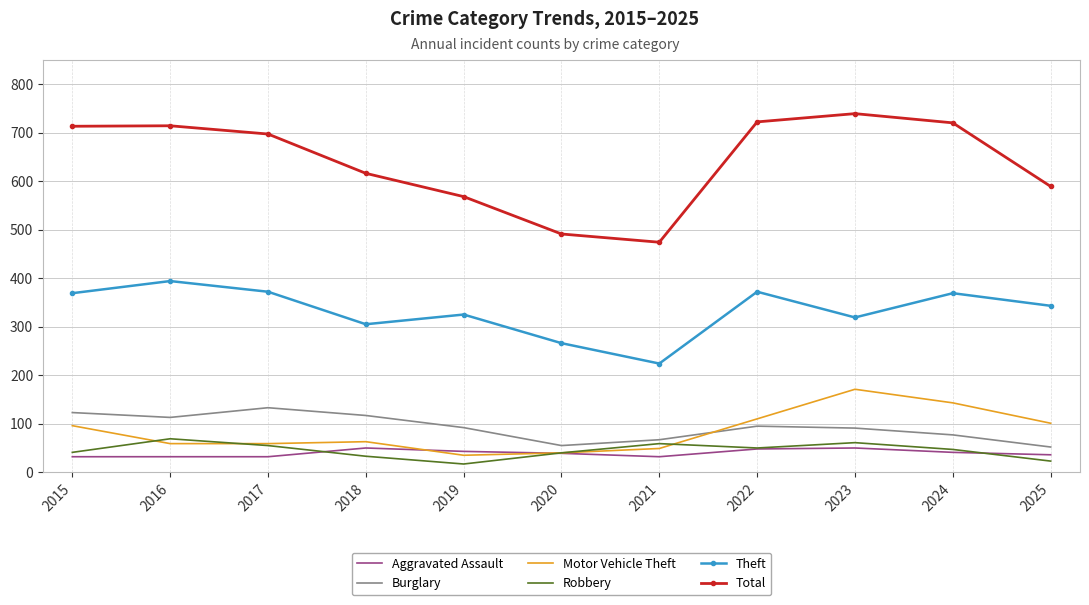

What is the sum of the Total values at 2024 and 2023?

1459